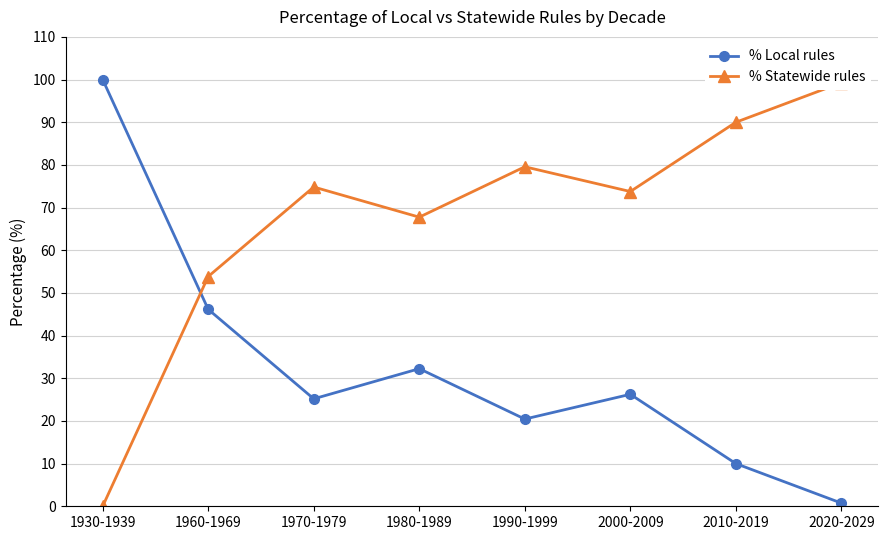

Reading left to right, list all the values displayed in this chart.

% Local rules: 100.0	46.2	25.2	32.2	20.4	26.2	10.0	0.7
% Statewide rules: 0.0	53.8	74.8	67.8	79.6	73.8	90.0	99.3